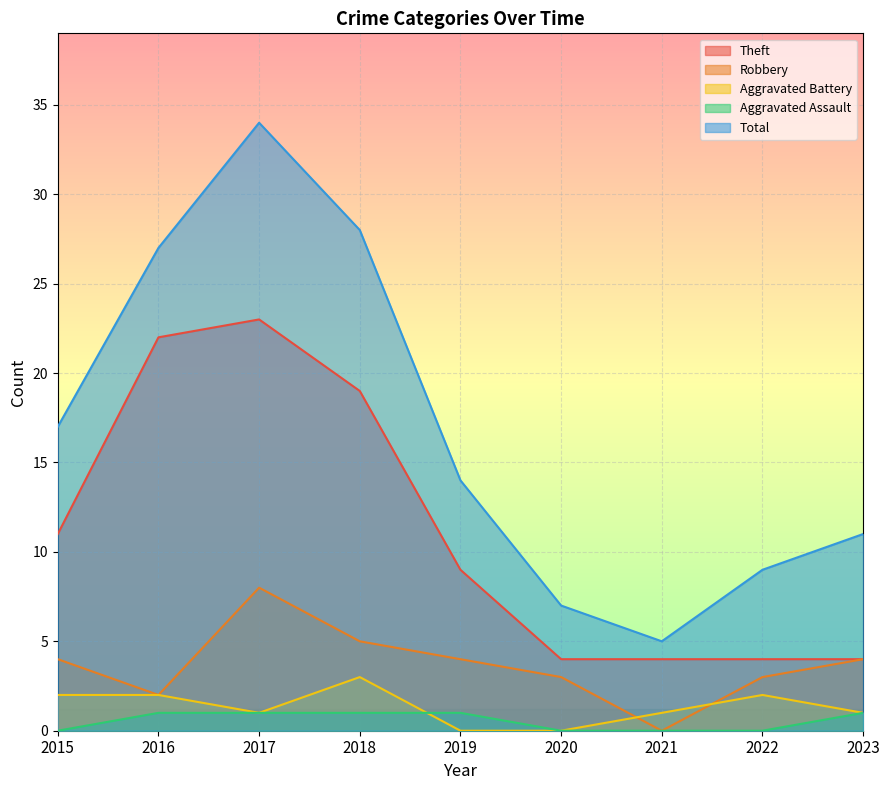

In Theft, how many points are higher than both neighbors (excluding endpoints)?

1